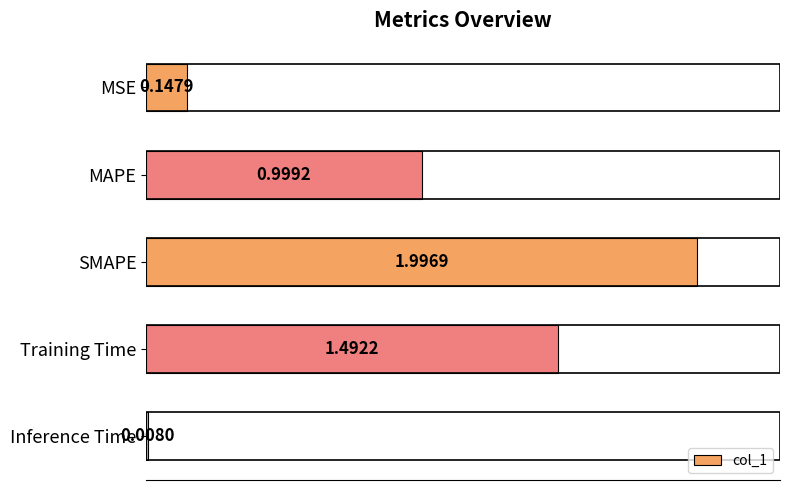

What is the change in value from Training Time to Inference Time?

-1.5